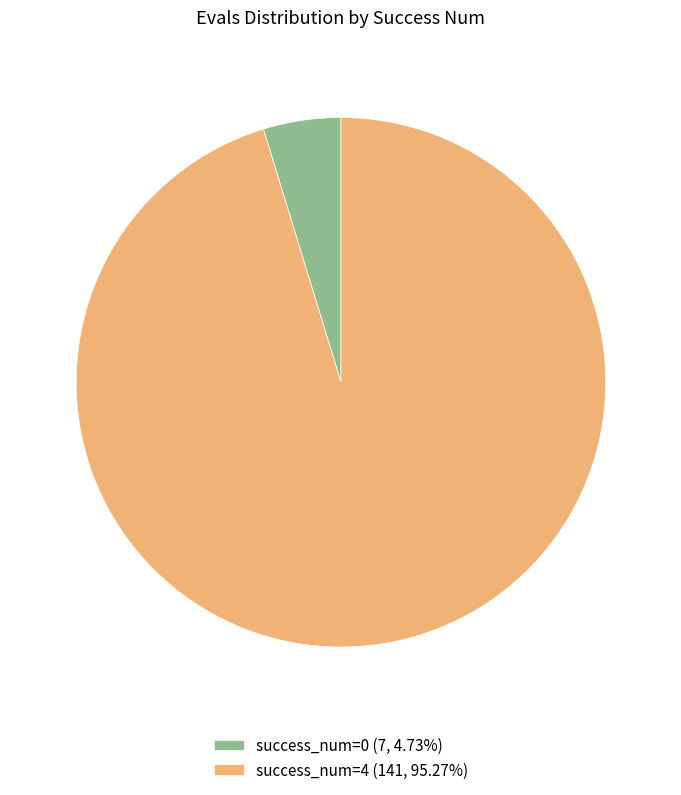

Is the sum of success_num=0 (7, 4.73%) and success_num=4 (141, 95.27%) greater than half?

Yes